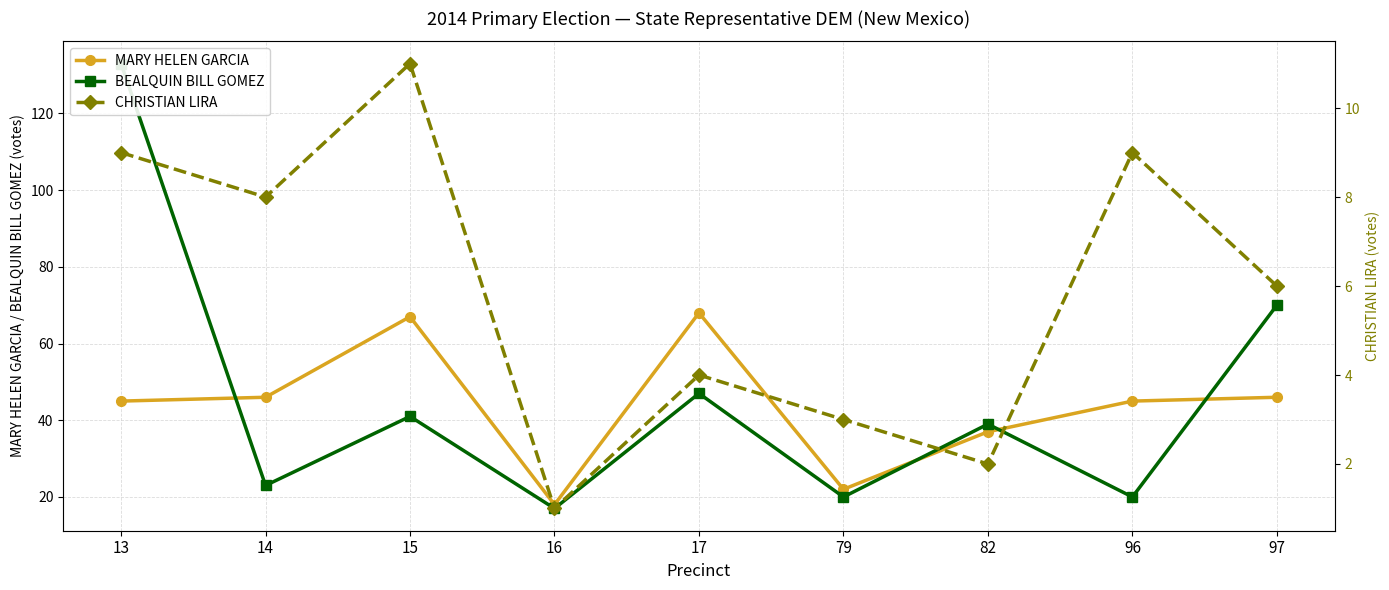

At which label does BEALQUIN BILL GOMEZ reach its minimum?

16